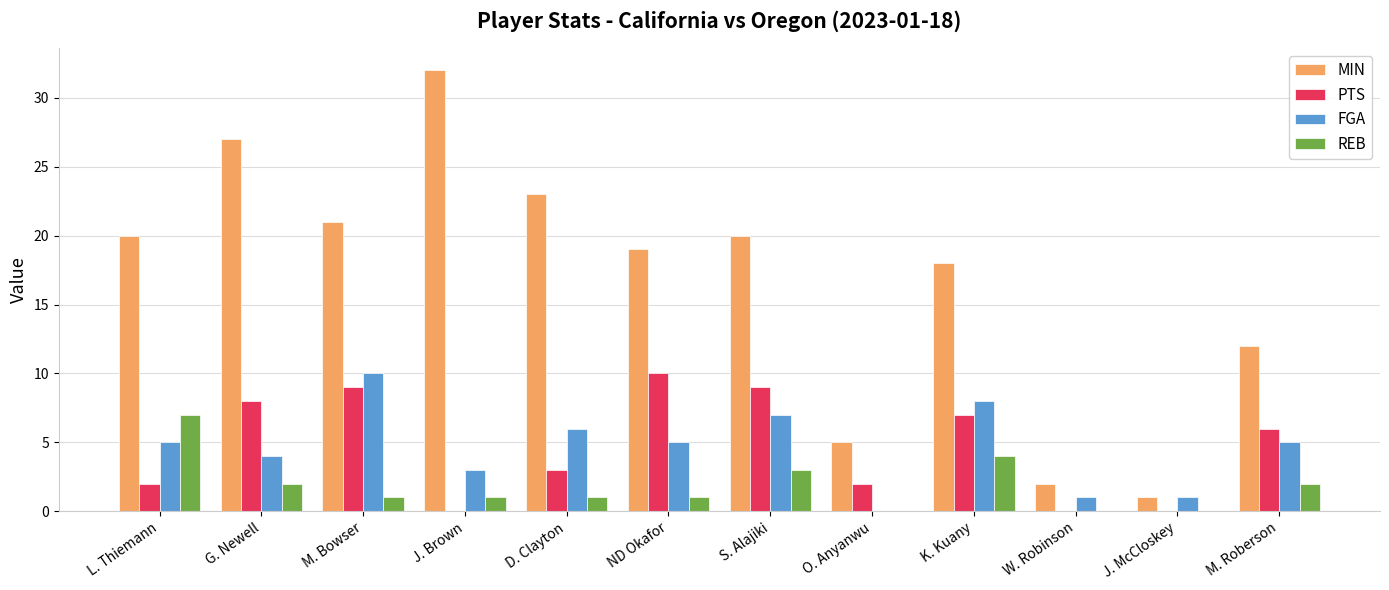

True or false: REB has a value of 4 at J. McCloskey.

False